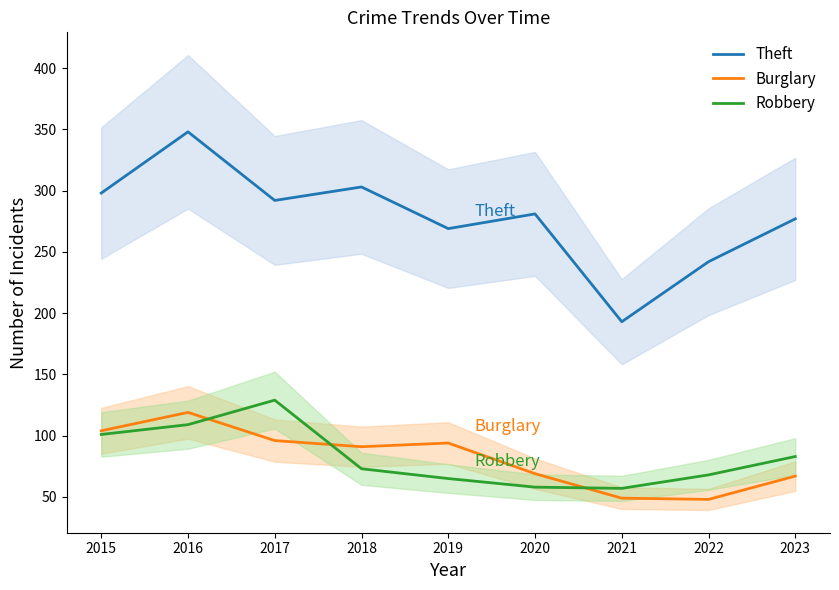

Reading left to right, transcribe all the data shown in this chart.

Theft: 2015=298	2016=348	2017=292	2018=303	2019=269	2020=281	2021=193	2022=242	2023=277
Burglary: 2015=104	2016=119	2017=96	2018=91	2019=94	2020=69	2021=49	2022=48	2023=67
Robbery: 2015=101	2016=109	2017=129	2018=73	2019=65	2020=58	2021=57	2022=68	2023=83